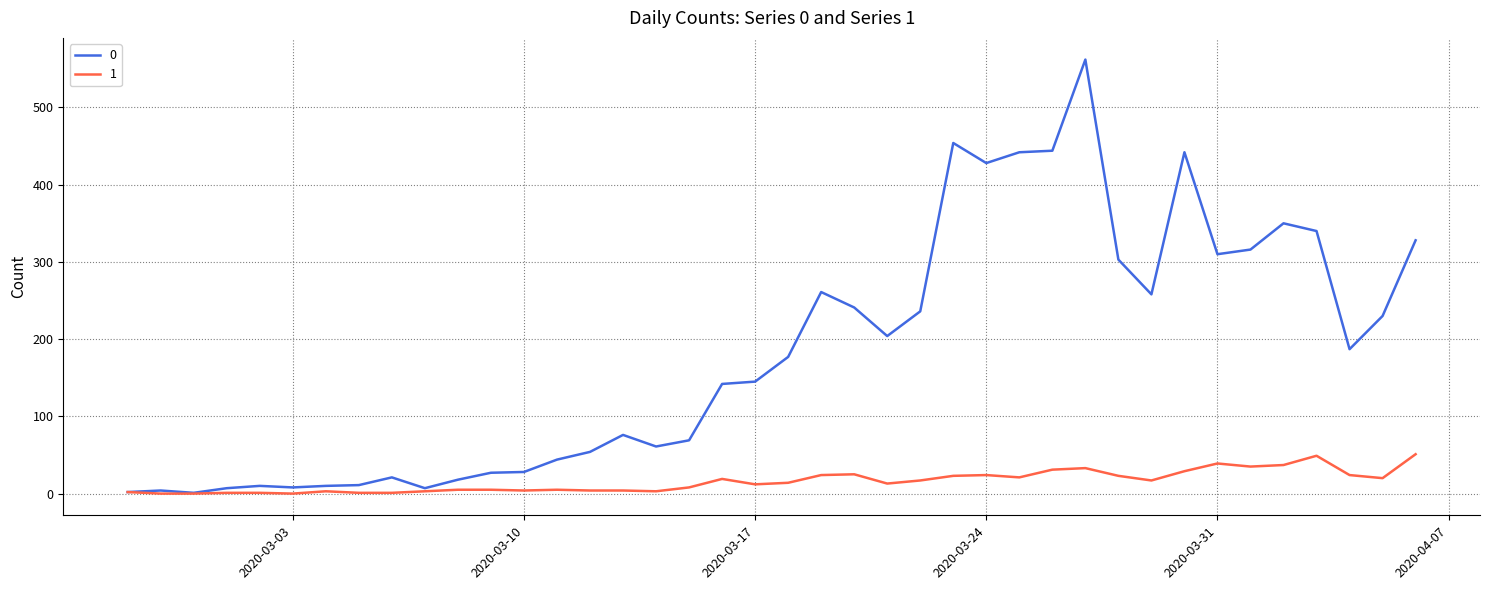

What are all the series names shown in the legend?

0, 1